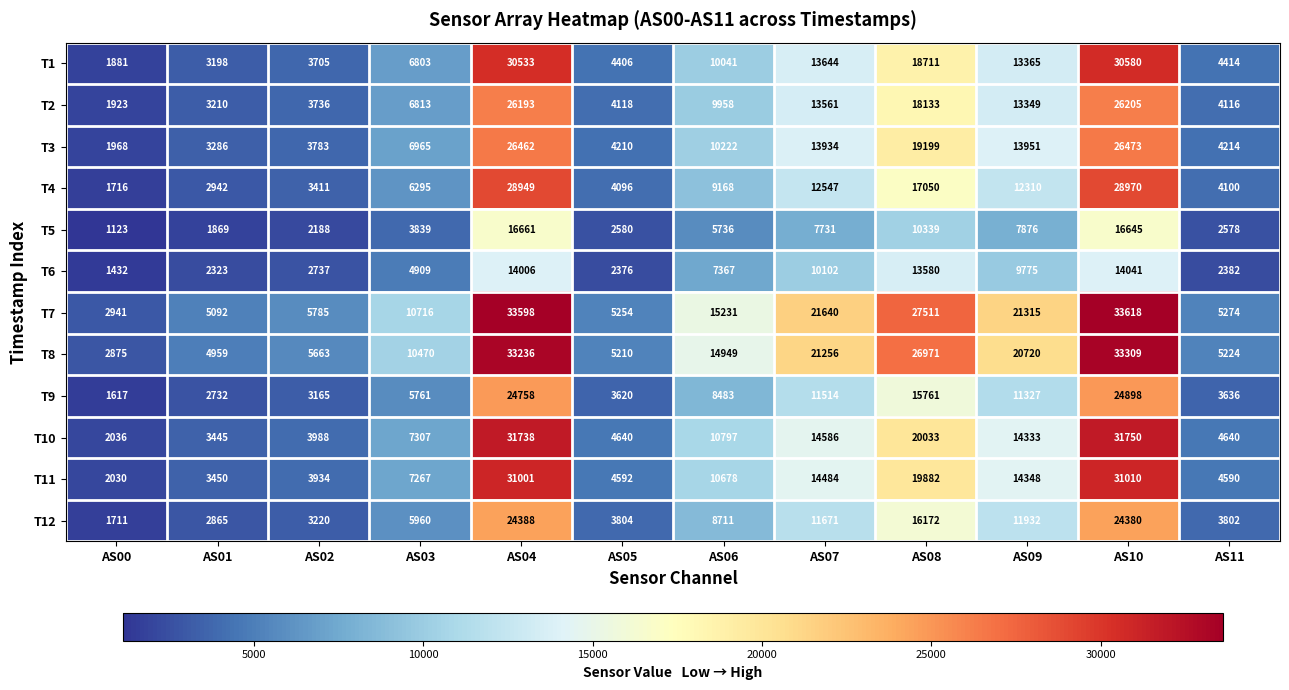

What is the difference between the second highest and minimum values in the T3 series?

24494